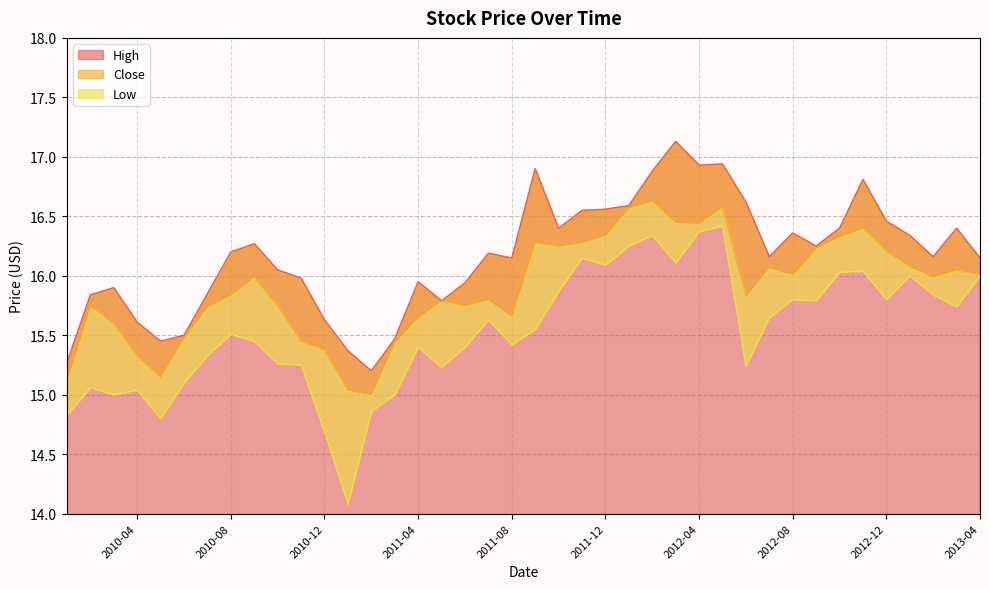

At which category is the sum across all series the highest?

2012-05